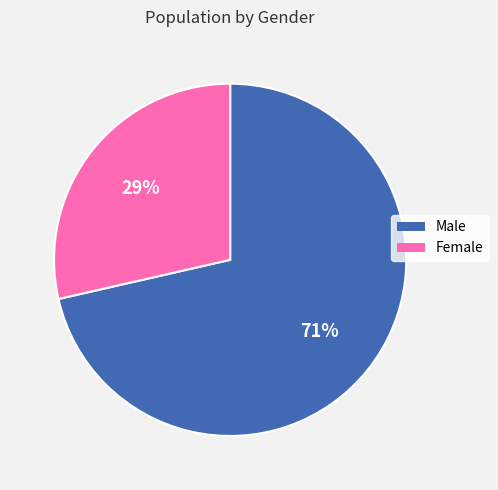

What is the ratio of the value at Female to the value at Male?

0.4